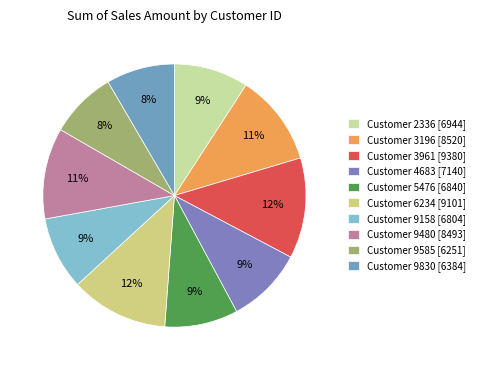

How many segments does this pie chart have?

10